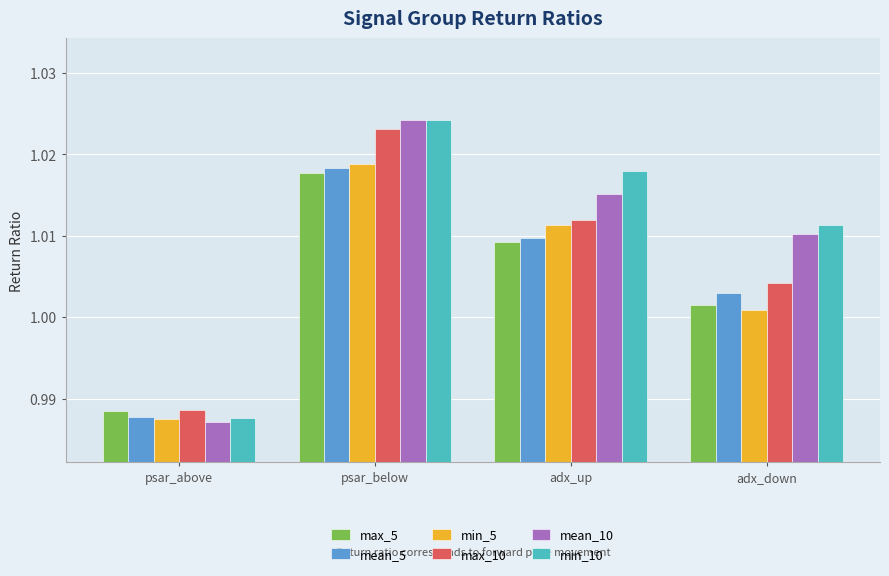

At which label is max_5 closest to 1?

adx_down